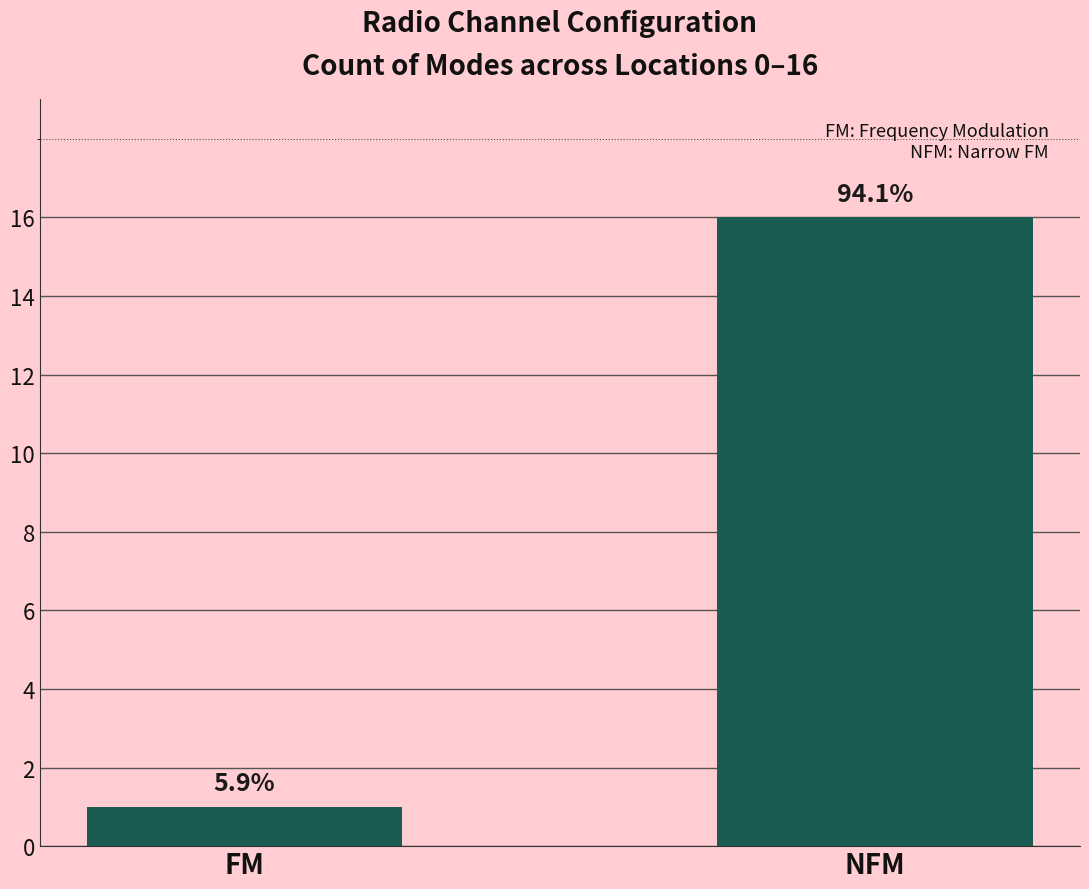

Reading right to left, extract all data points from this chart.

16	1